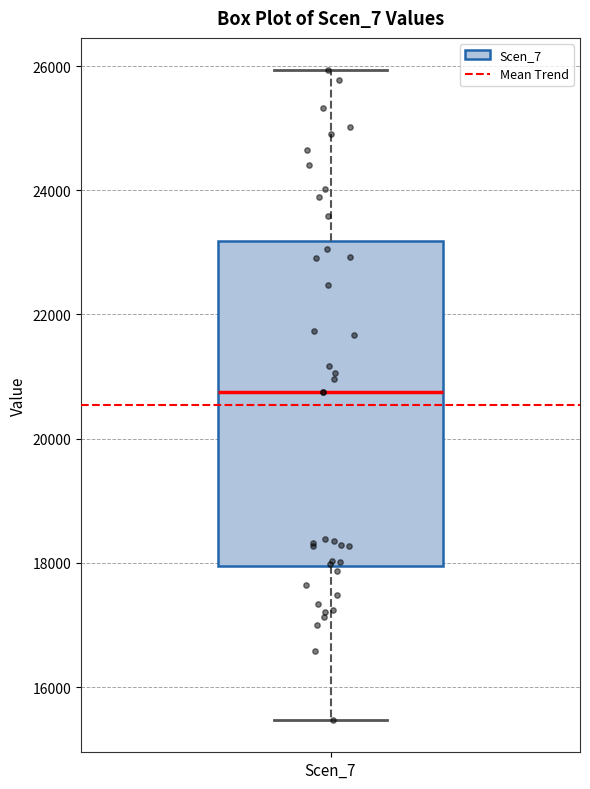

Read this box plot against the y-axis: the position of the median line, the range covered by the box, and the ends of both whiskers. The values are not printed on the chart, so give them approximately, as read against the axis.

median 20800, box 18000 to 23200, whiskers 15400 to 26000